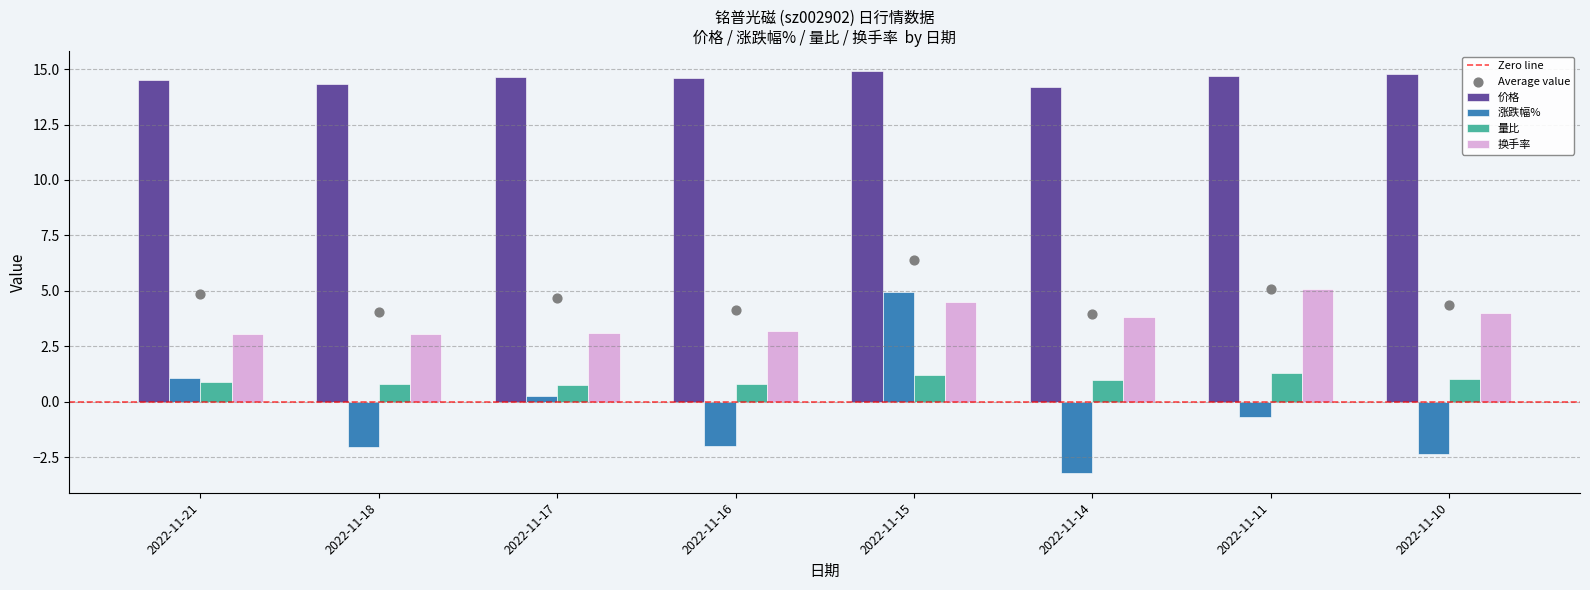

At how many categories does at least one series exceed 11?

8